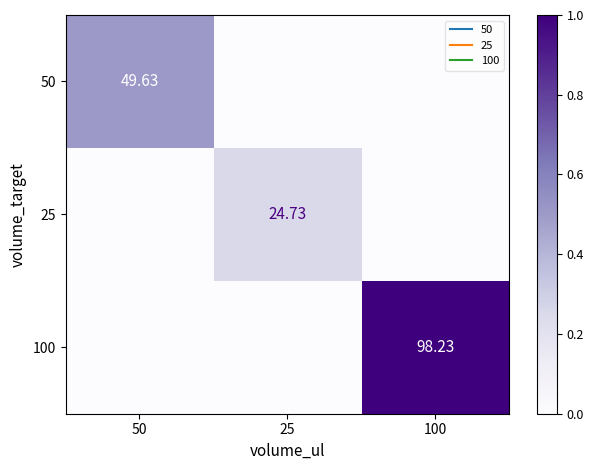

How many categories are shown in the chart?

3